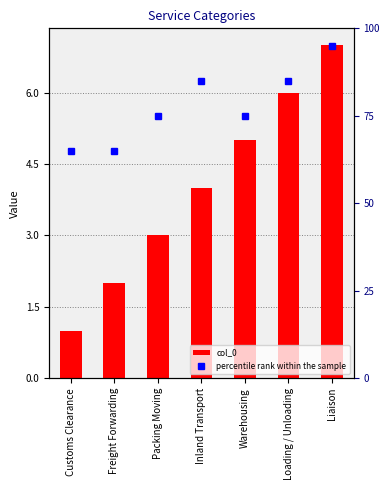

How many bars are there in total?

7